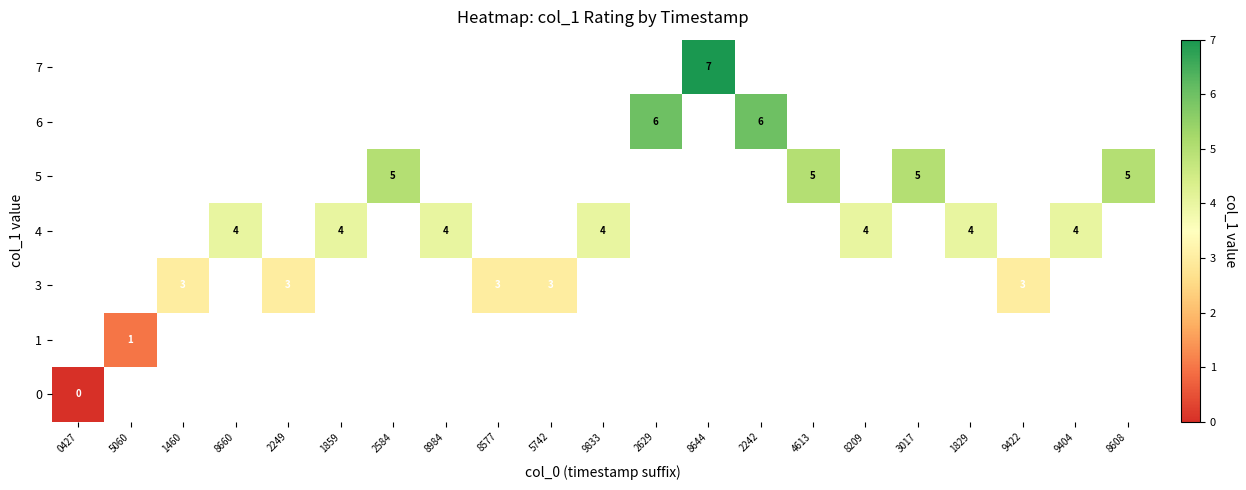

How many categories are shown in the chart?

21